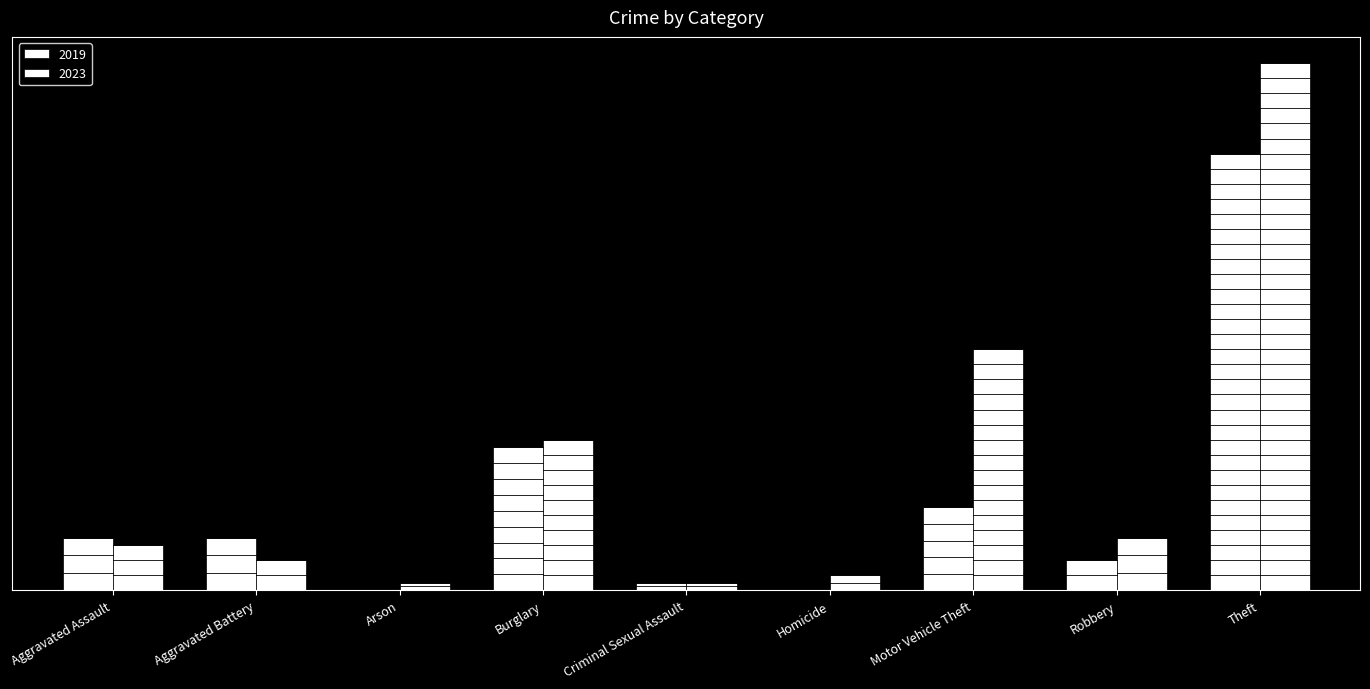

Reading left to right, extract all data points from this chart.

2019: 7	7	0	19	1	0	11	4	58
2023: 6	4	1	20	1	2	32	7	70